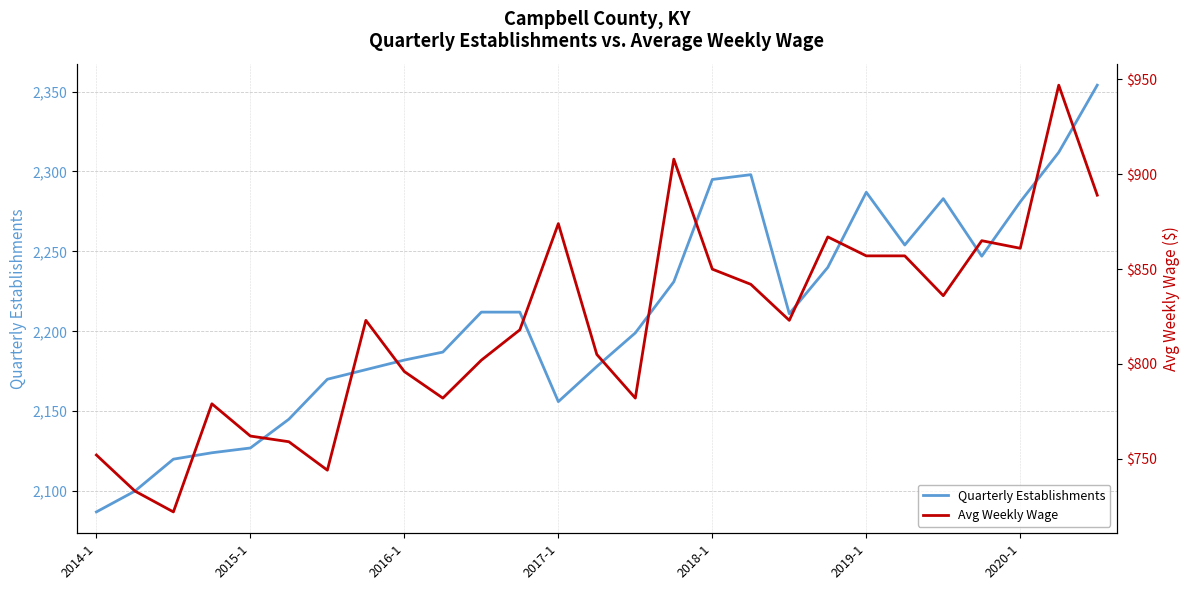

Is it true that Quarterly Establishments equals 2354 at 26?

True